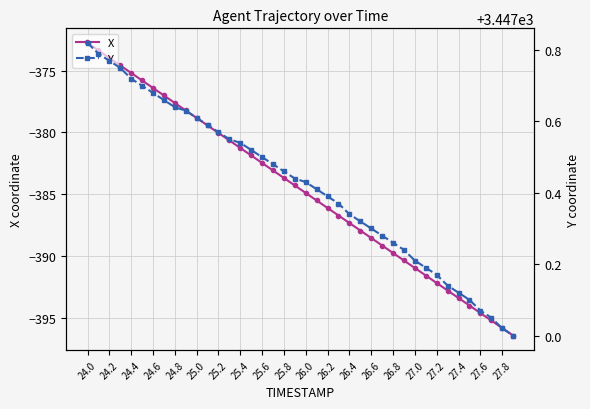

What is the lowest value of the X series?

-396.5